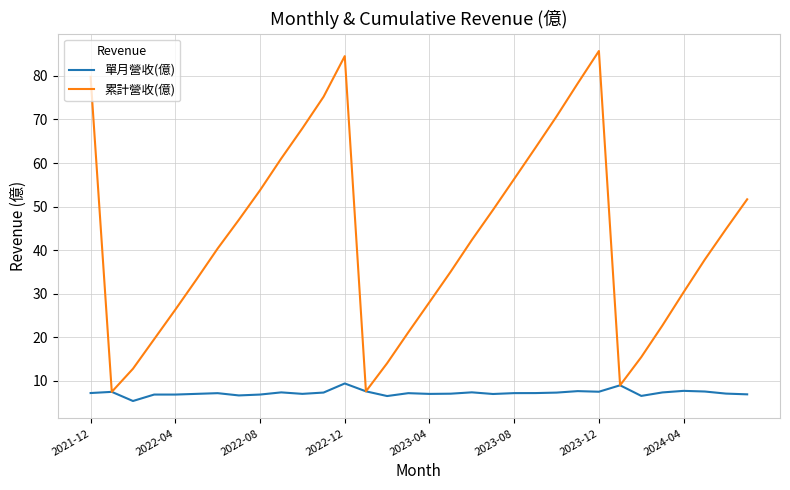

What is the lowest value of the 累計營收(億) series?

7.4